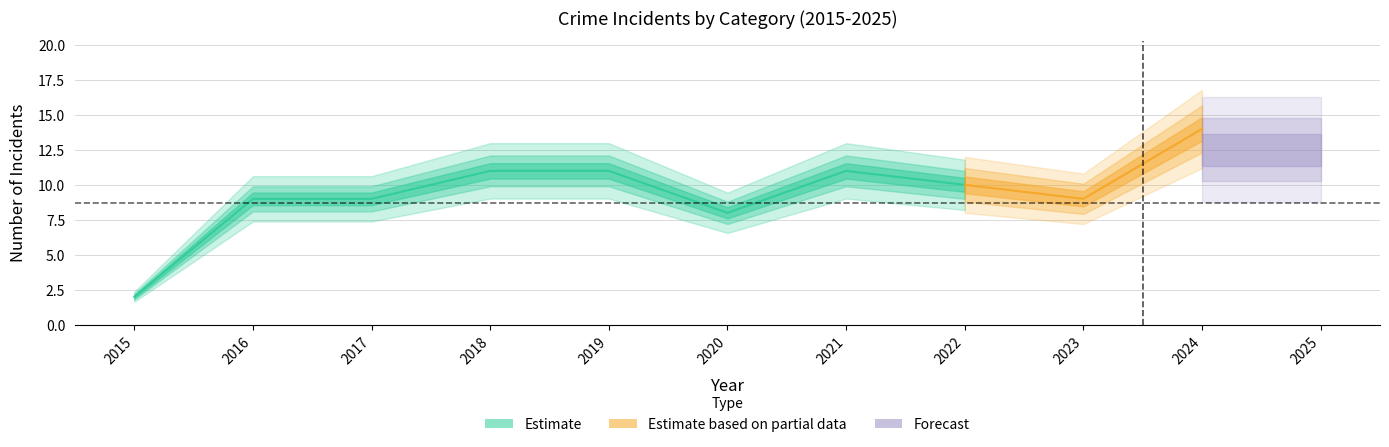

At which category does Total reach its first local valley?

2020